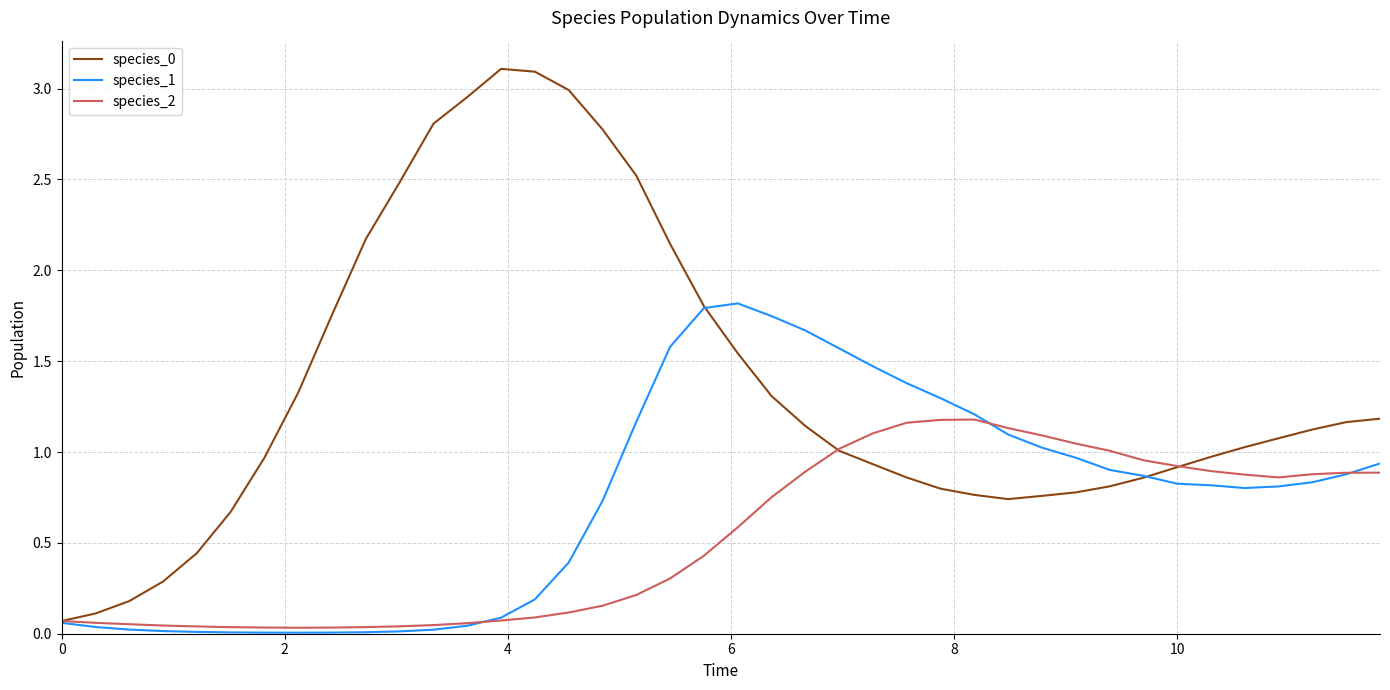

What is the greatest value displayed?

3.1